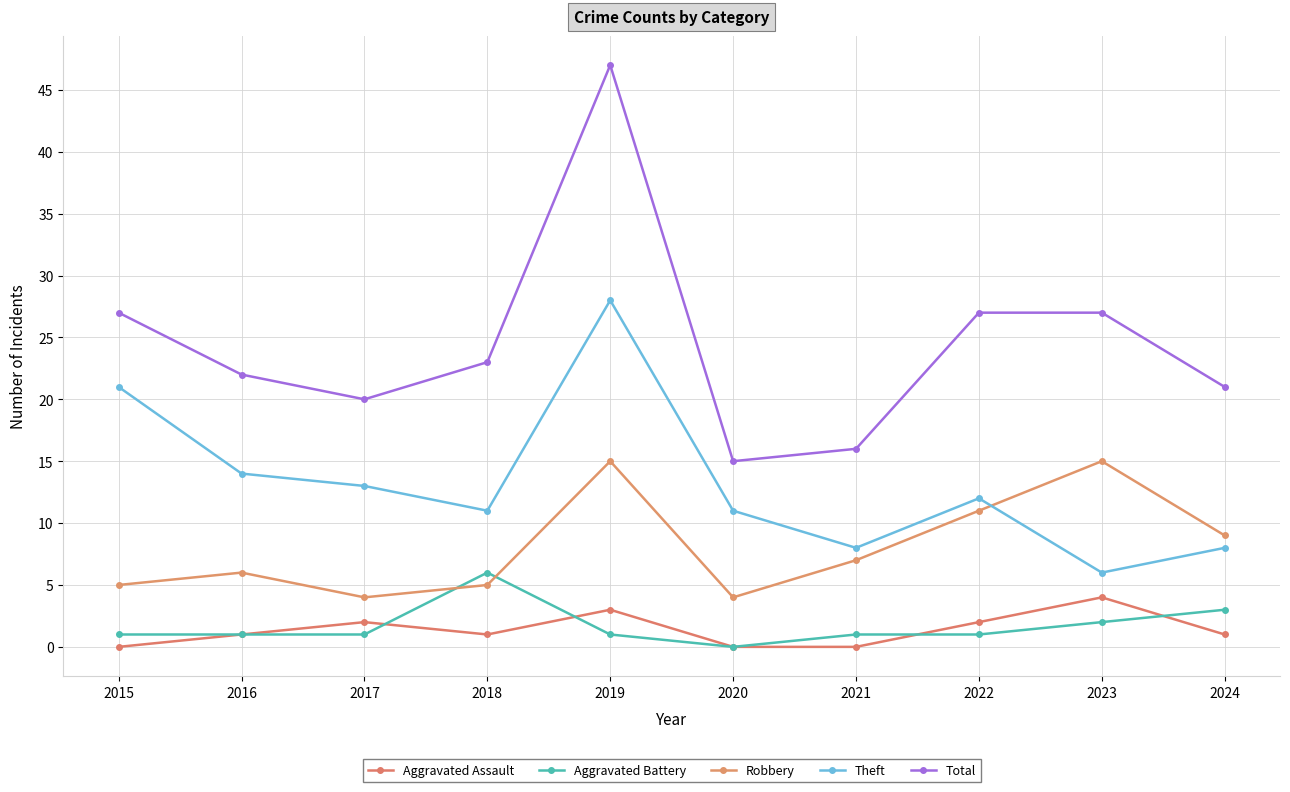

Reading right to left, what are all the values shown in this chart?

Aggravated Assault: 2024=1	2023=4	2022=2	2021=0	2020=0	2019=3	2018=1	2017=2	2016=1	2015=0
Aggravated Battery: 2024=3	2023=2	2022=1	2021=1	2020=0	2019=1	2018=6	2017=1	2016=1	2015=1
Robbery: 2024=9	2023=15	2022=11	2021=7	2020=4	2019=15	2018=5	2017=4	2016=6	2015=5
Theft: 2024=8	2023=6	2022=12	2021=8	2020=11	2019=28	2018=11	2017=13	2016=14	2015=21
Total: 2024=21	2023=27	2022=27	2021=16	2020=15	2019=47	2018=23	2017=20	2016=22	2015=27